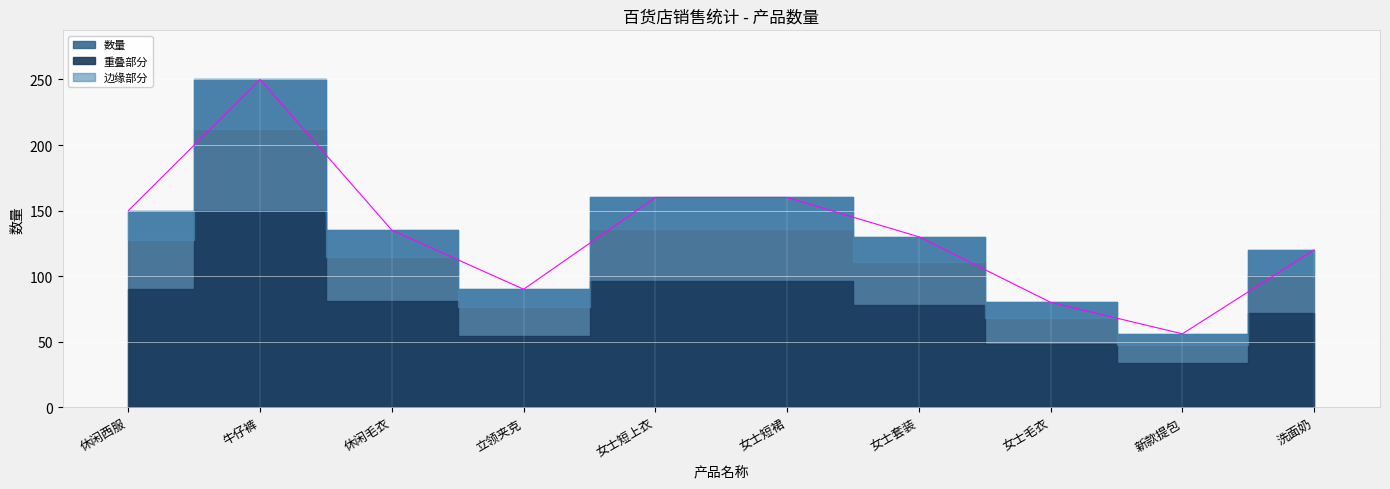

How many data points are above 135?

4